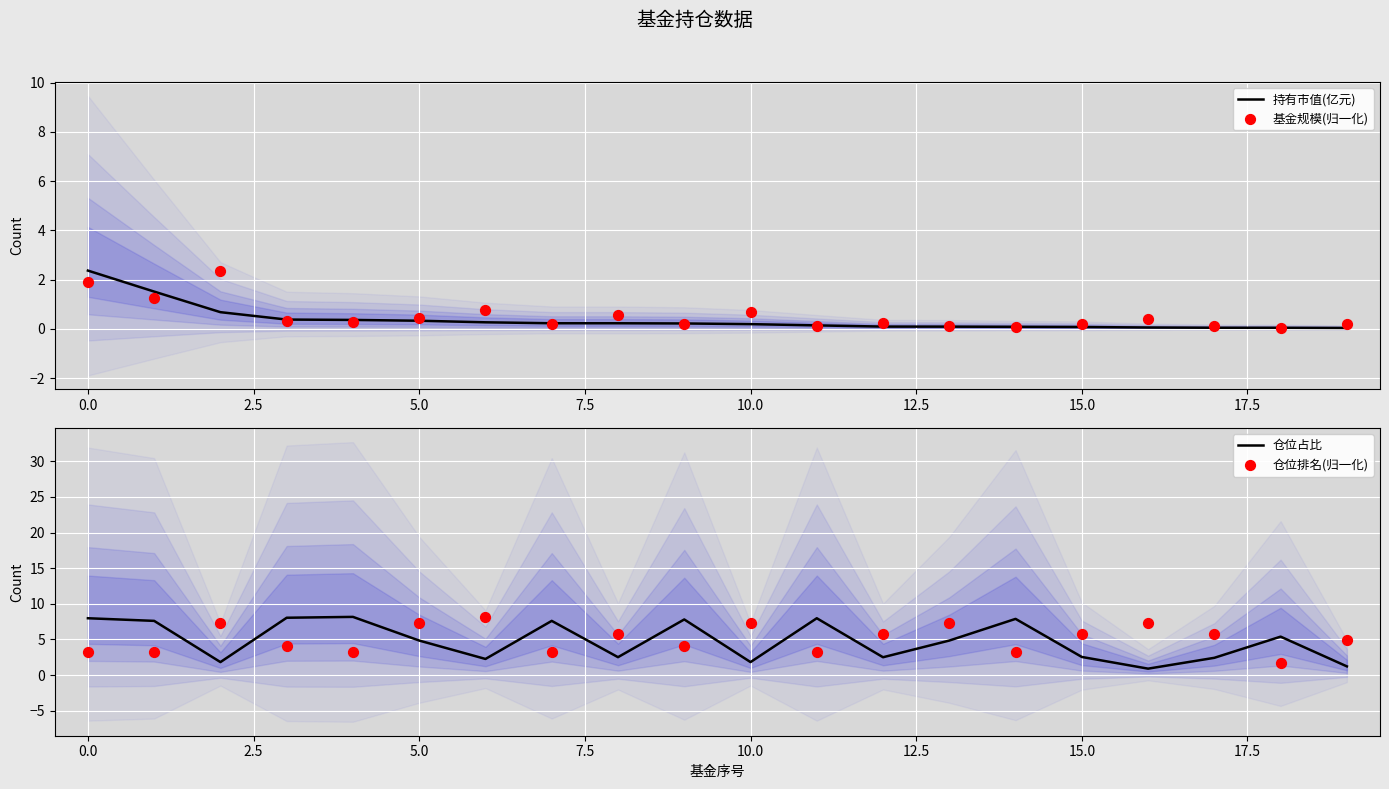

Which series has the largest total across all categories?

仓位排名(归一化)